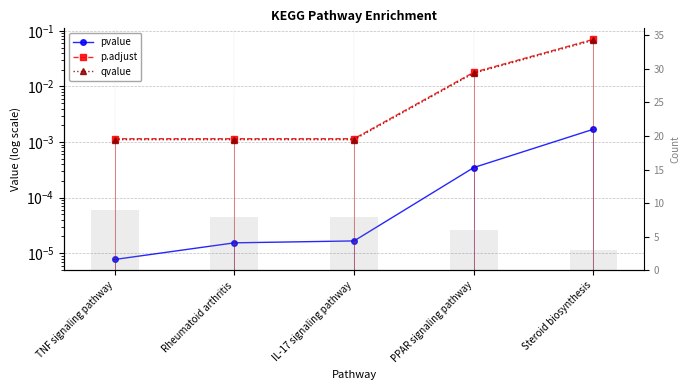

Which series has the largest range (max minus min)?

Count